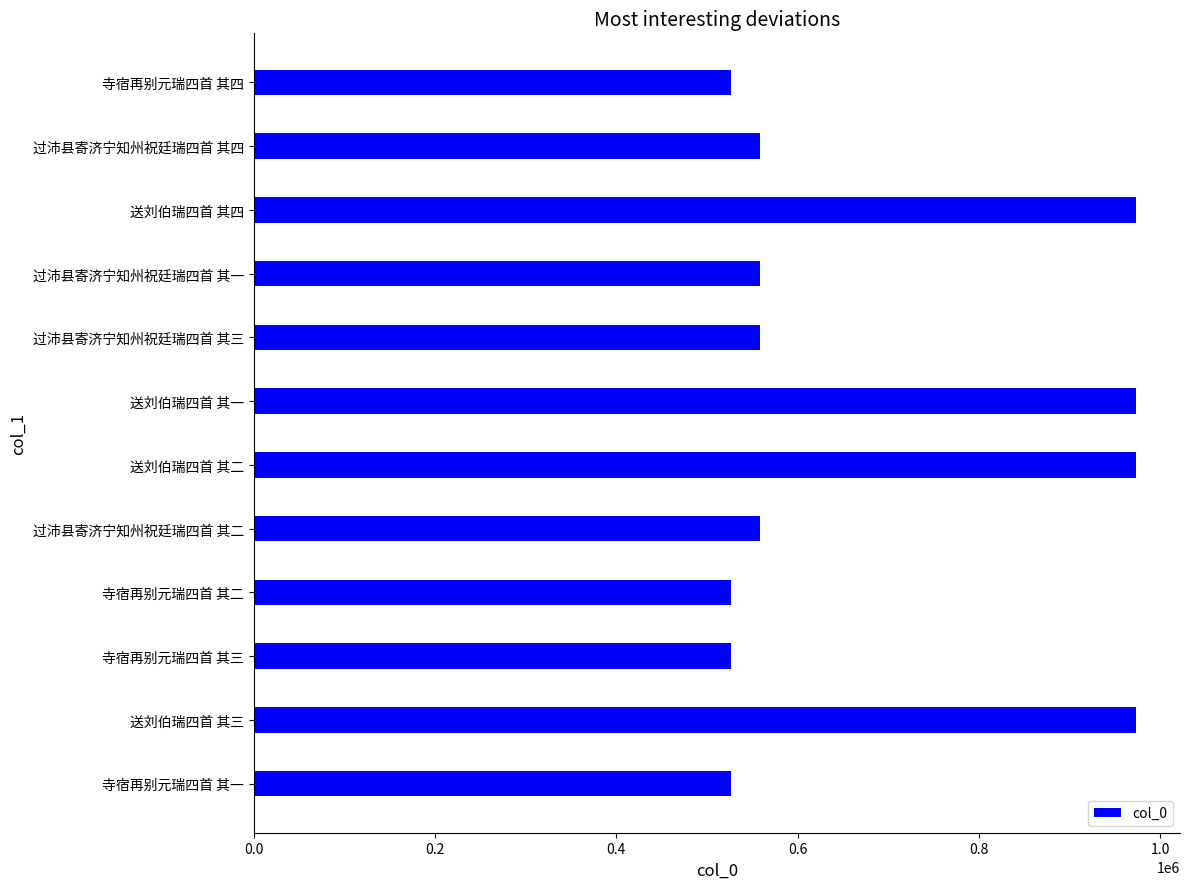

Count the number of data series in this chart.

1